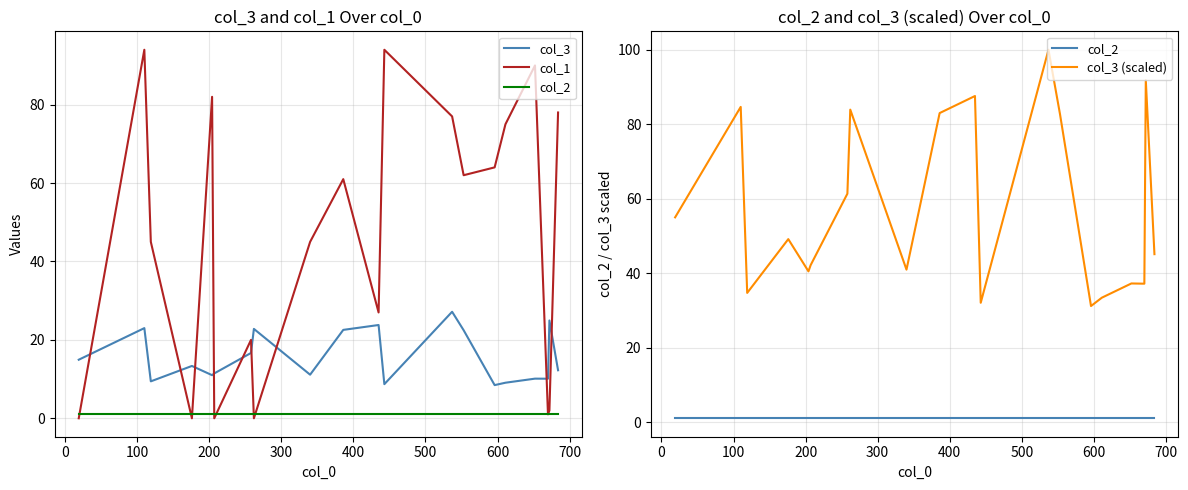

Is this an area chart (filled region under the line)?

No